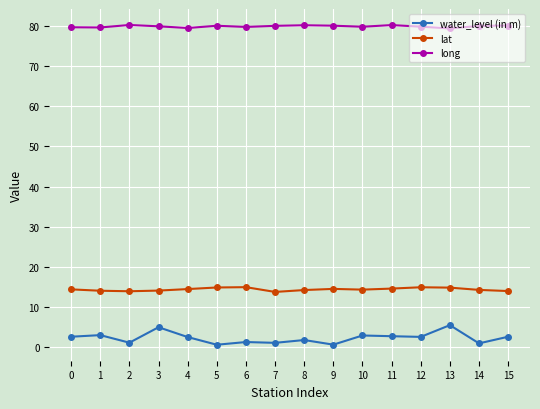

True or false: water_level (in m) and long intersect in this chart.

False